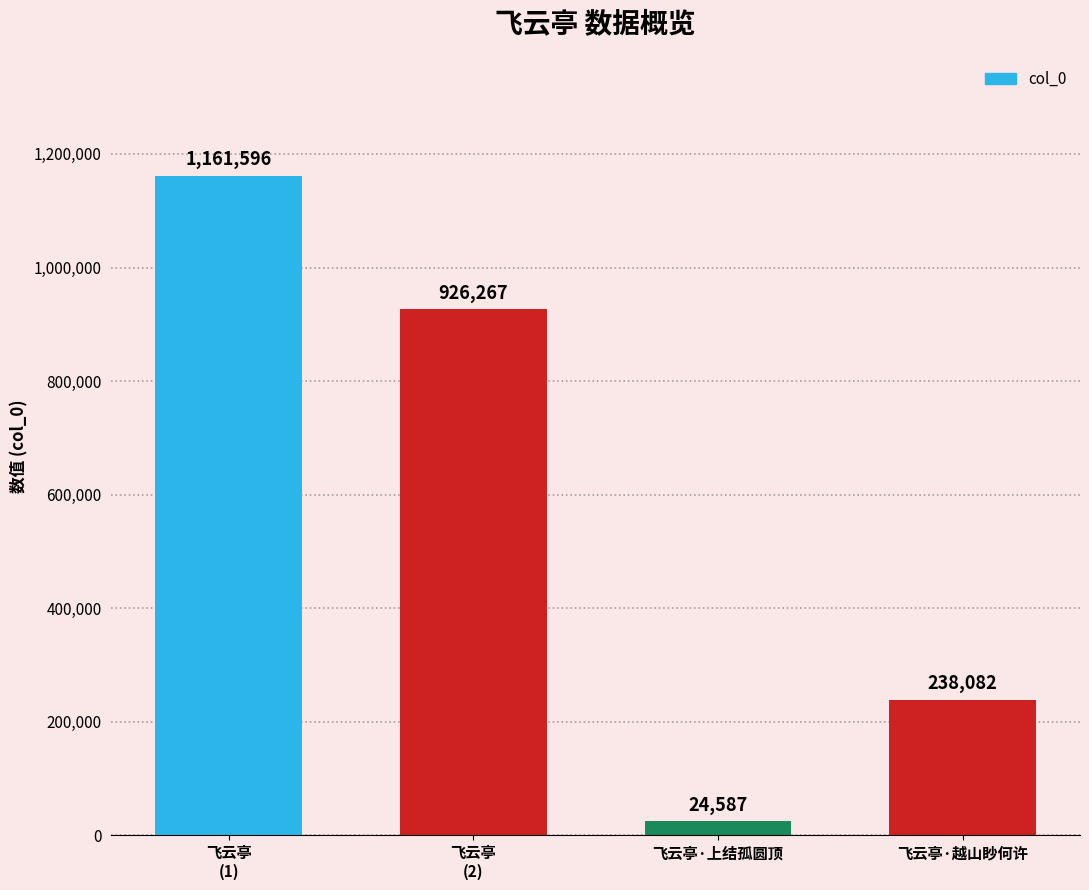

What position from the left is 飞云亭
(2)?

2